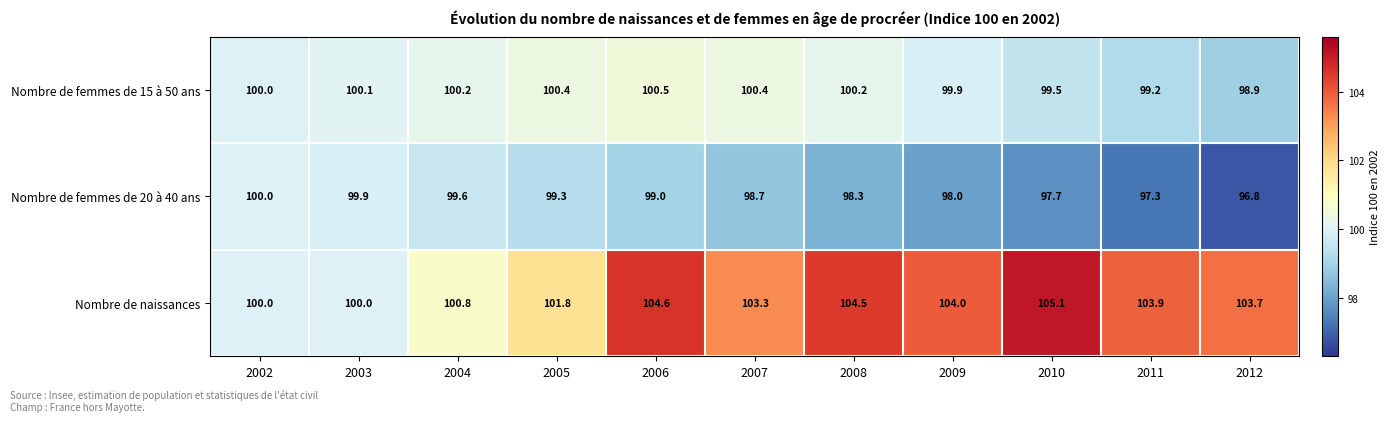

What is the average value of the Nombre de naissances series?

102.9